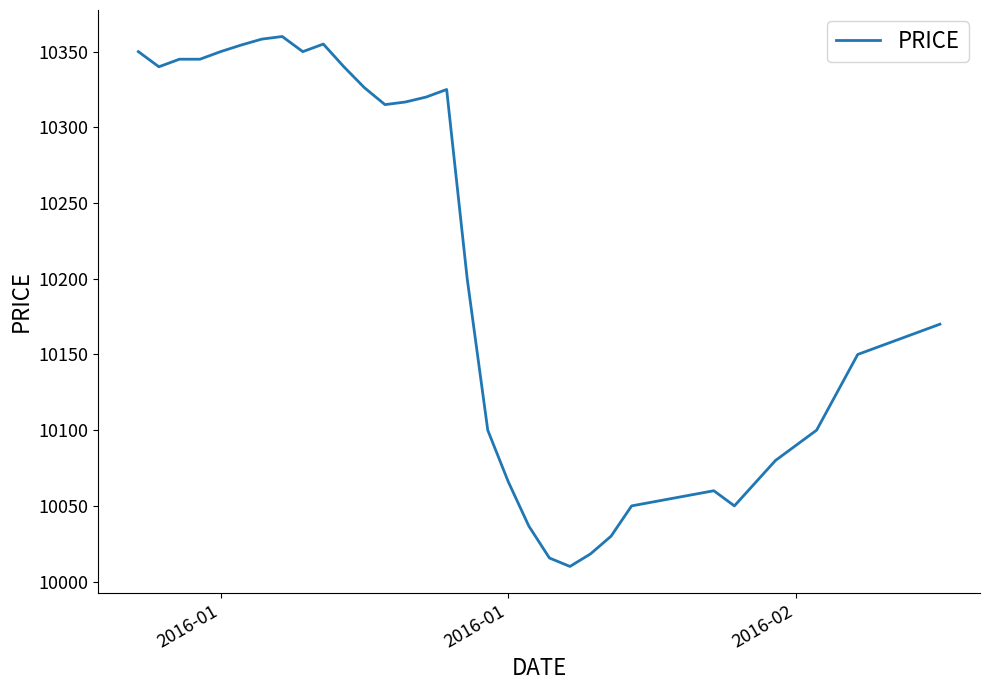

What is the difference between the second highest and second lowest values?

342.7